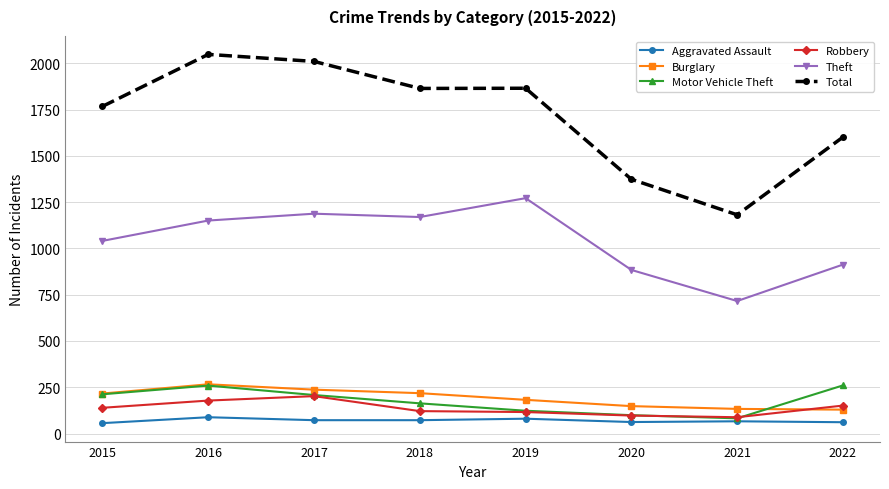

Is the value of Burglary at 2015 greater than the value of Robbery at 2019?

Yes